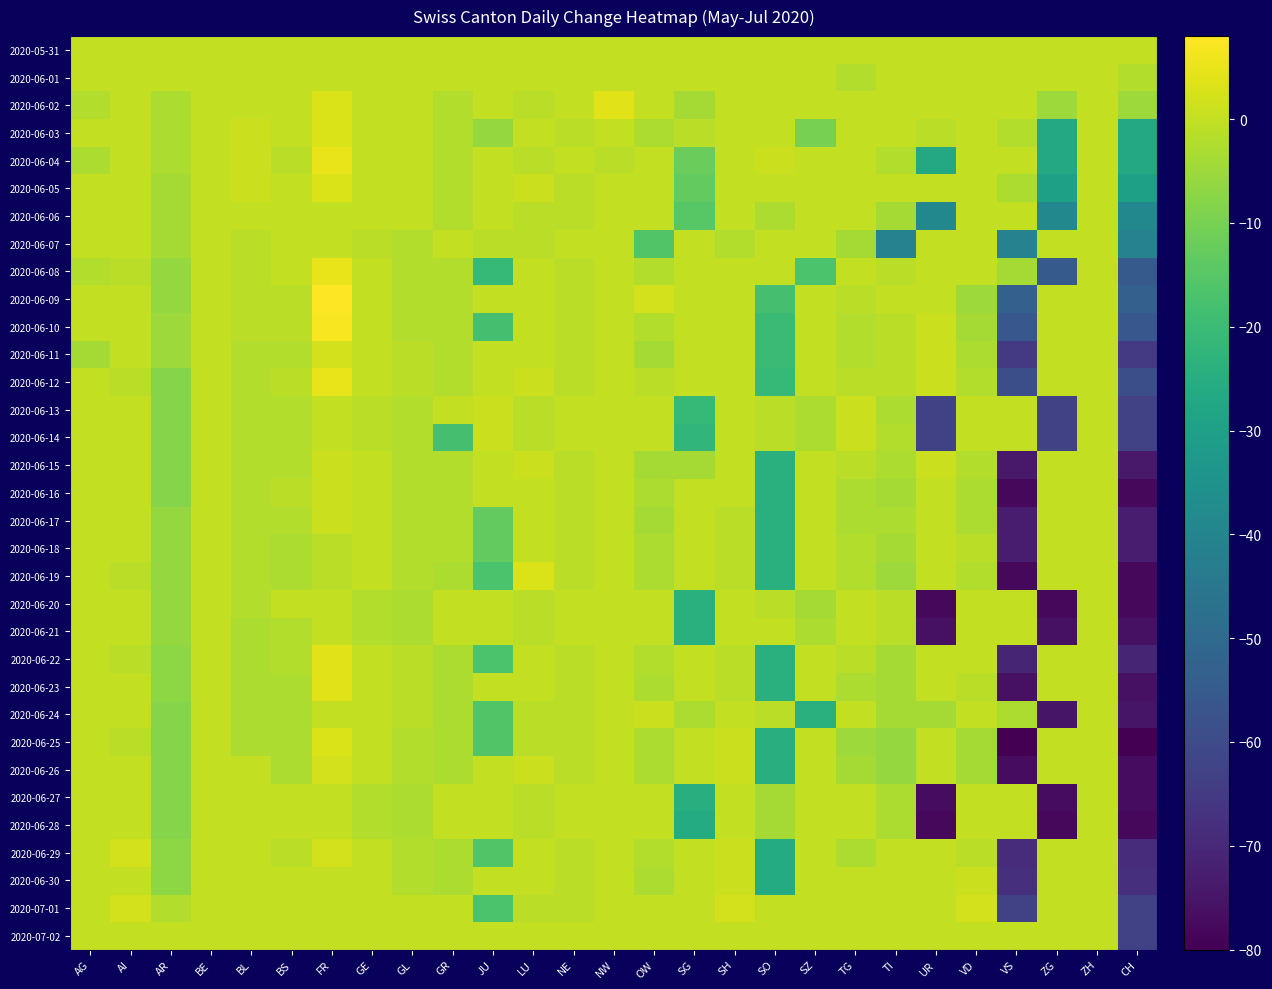

Between TI and AG, which is larger?

TI